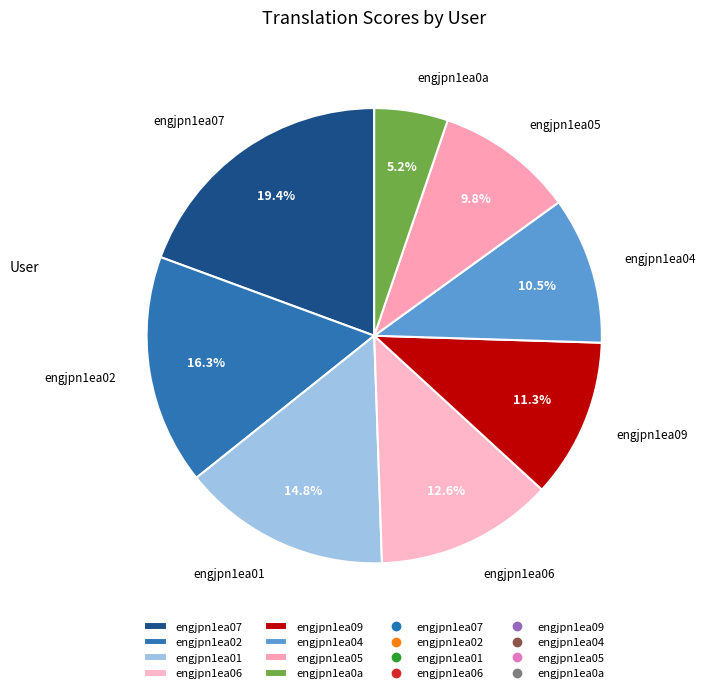

What percentage is the engjpn1ea07 slice, to the nearest percent?

19%